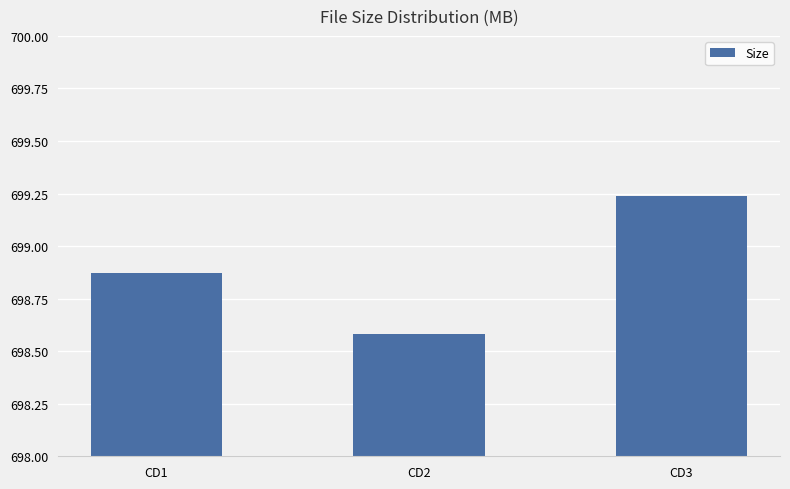

What is the difference between the maximum and second lowest values?

0.4